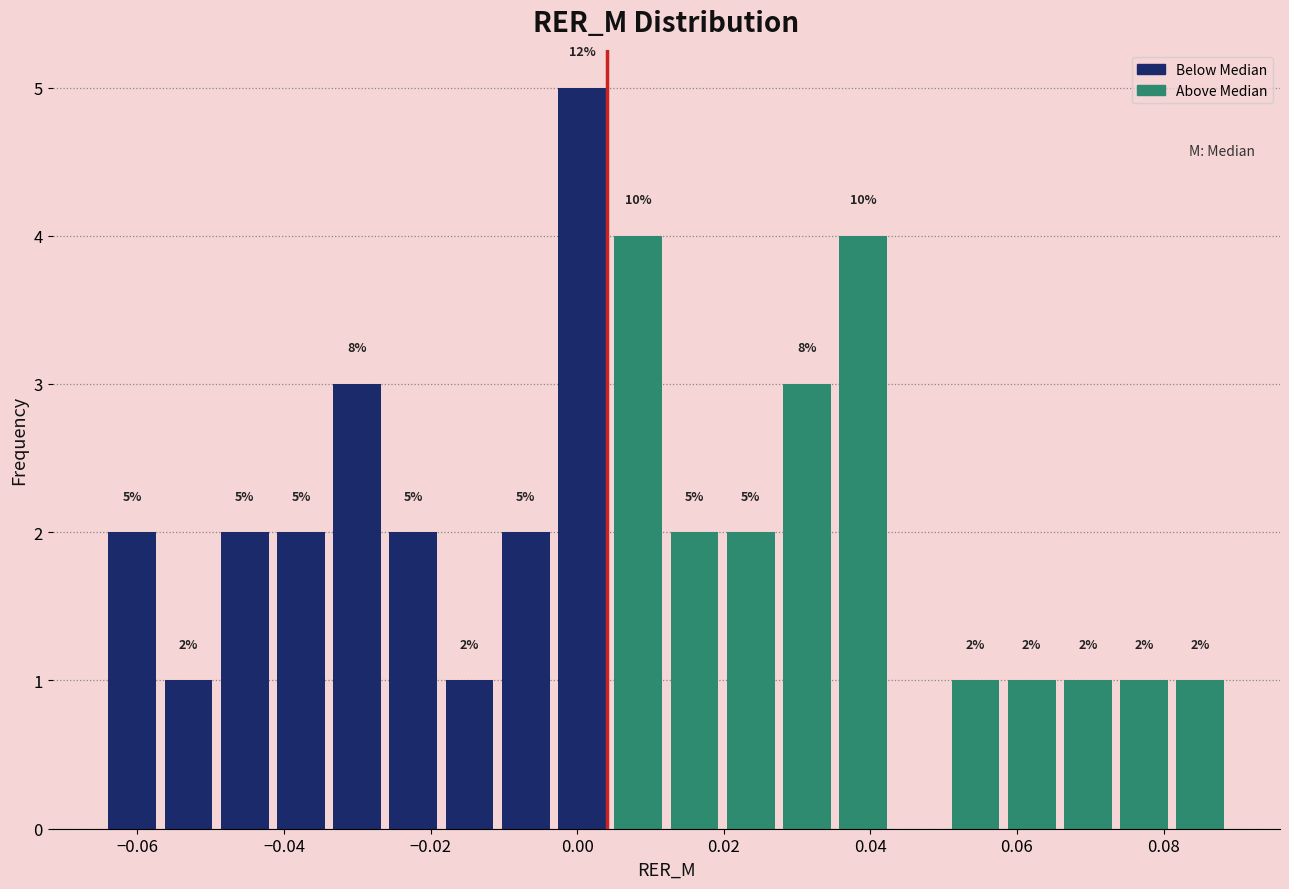

Around what value on the x-axis is the tallest bar? Give the approximate position of its centre, as read against the axis.

0.000